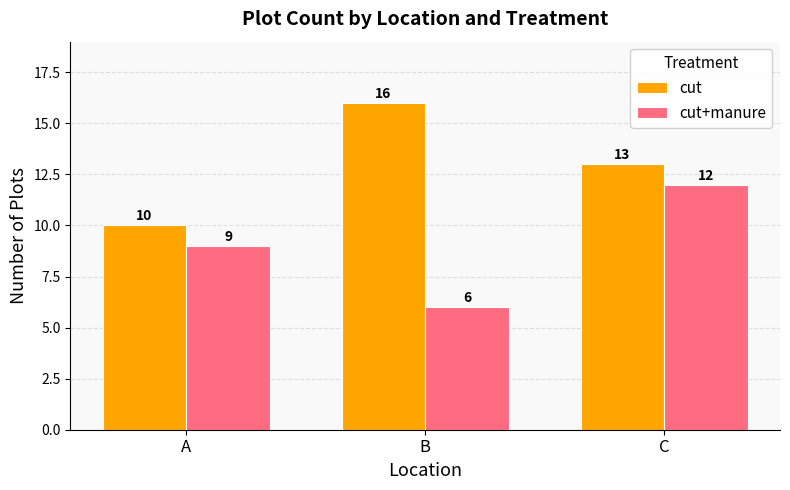

What is the total value across all series at B?

22